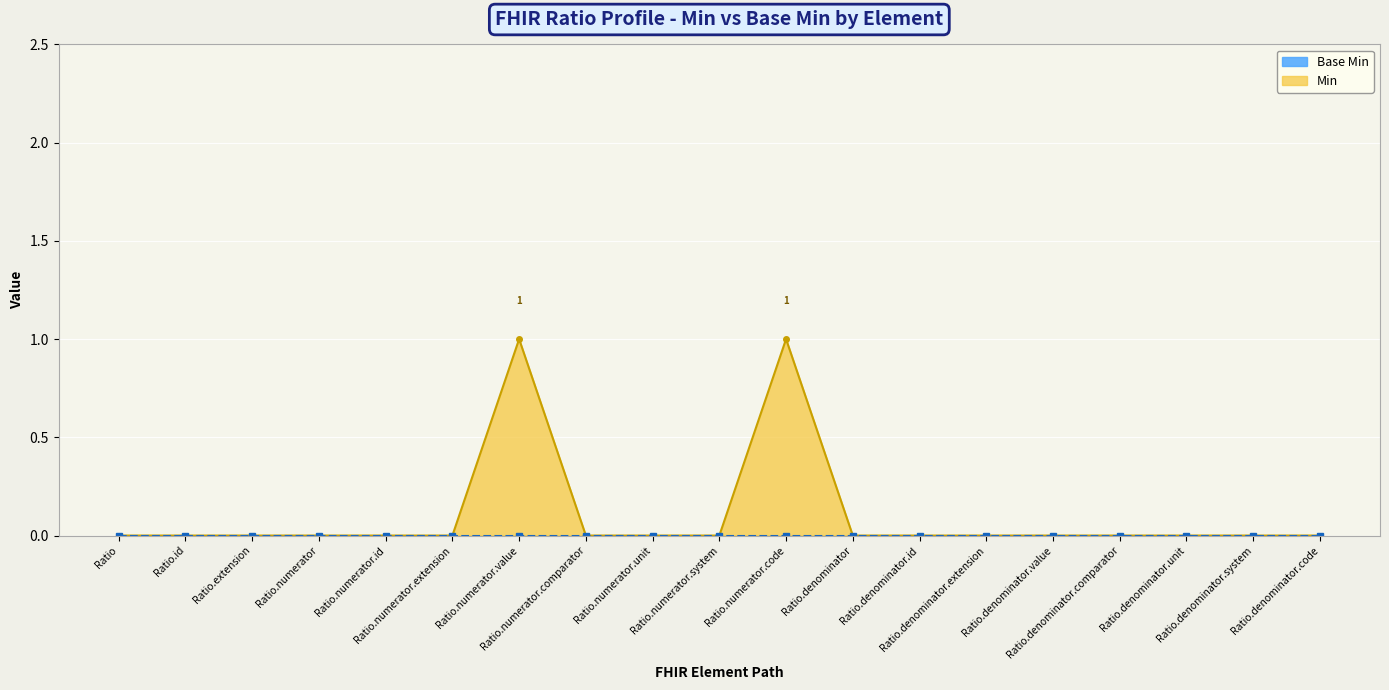

List the labels in order of value, smallest first.

Ratio, Ratio.id, Ratio.extension, Ratio.numerator, Ratio.numerator.id, Ratio.numerator.extension, Ratio.numerator.comparator, Ratio.numerator.unit, Ratio.numerator.system, Ratio.denominator, Ratio.denominator.id, Ratio.denominator.extension, Ratio.denominator.value, Ratio.denominator.comparator, Ratio.denominator.unit, Ratio.denominator.system, Ratio.denominator.code, Ratio.numerator.value, Ratio.numerator.code